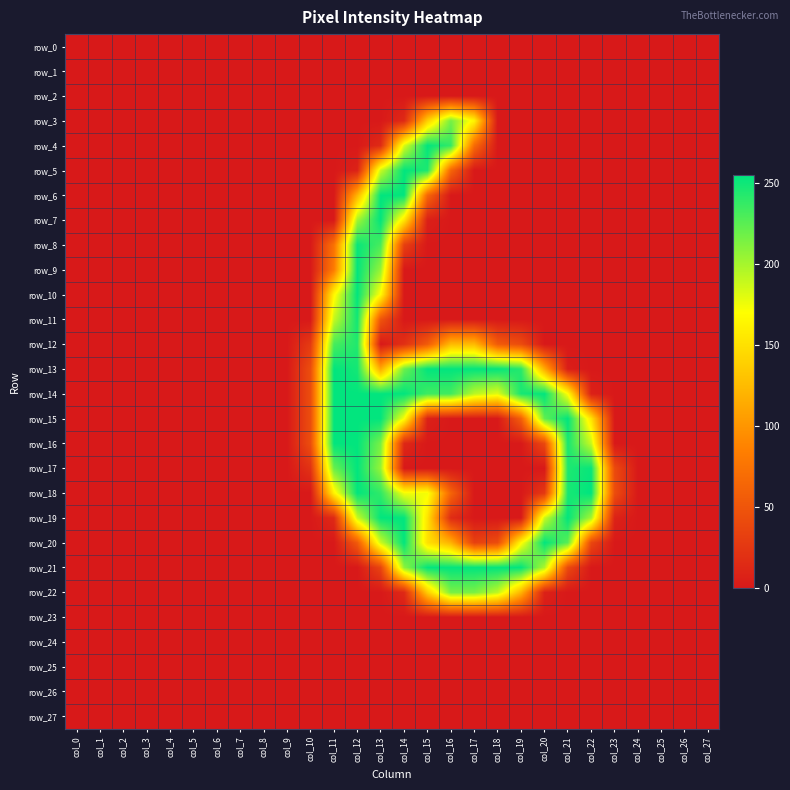

Which series changed the most between col_8 and col_16?

row_13